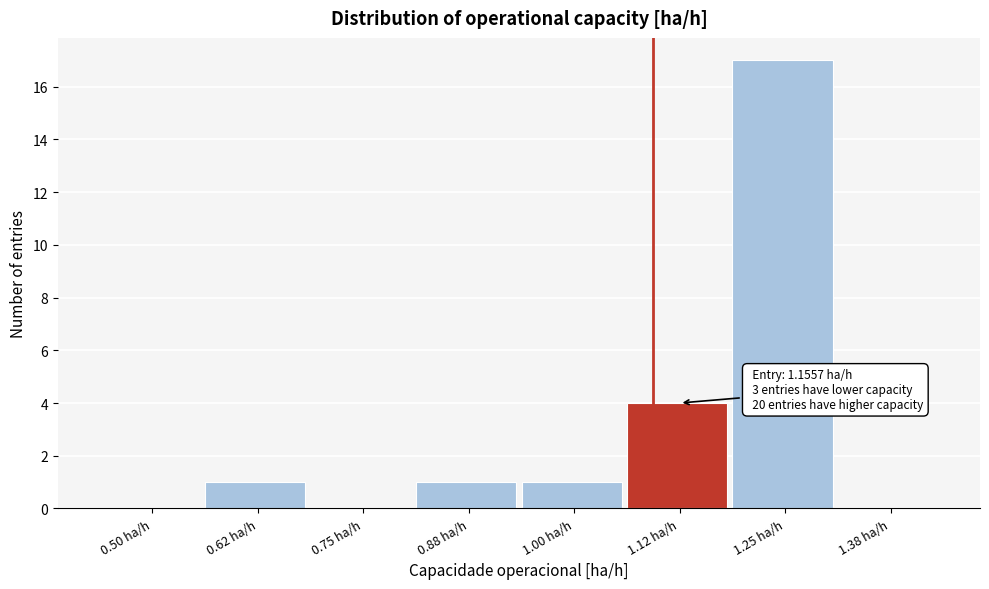

Reading left to right, extract all data points from this chart.

0.50 ha/h=0	0.62 ha/h=1	0.75 ha/h=0	0.88 ha/h=1	1.00 ha/h=1	1.12 ha/h=4	1.25 ha/h=17	1.38 ha/h=0